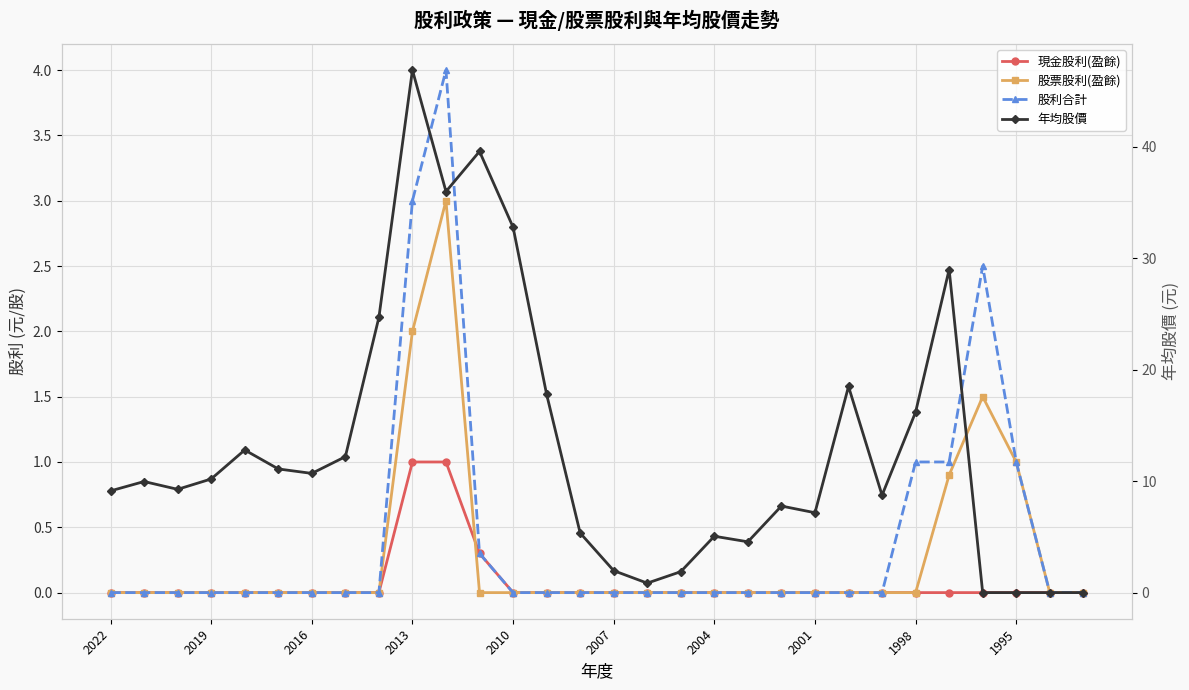

The 股利合計 series shows 0.4 at 1995. True or false?

False